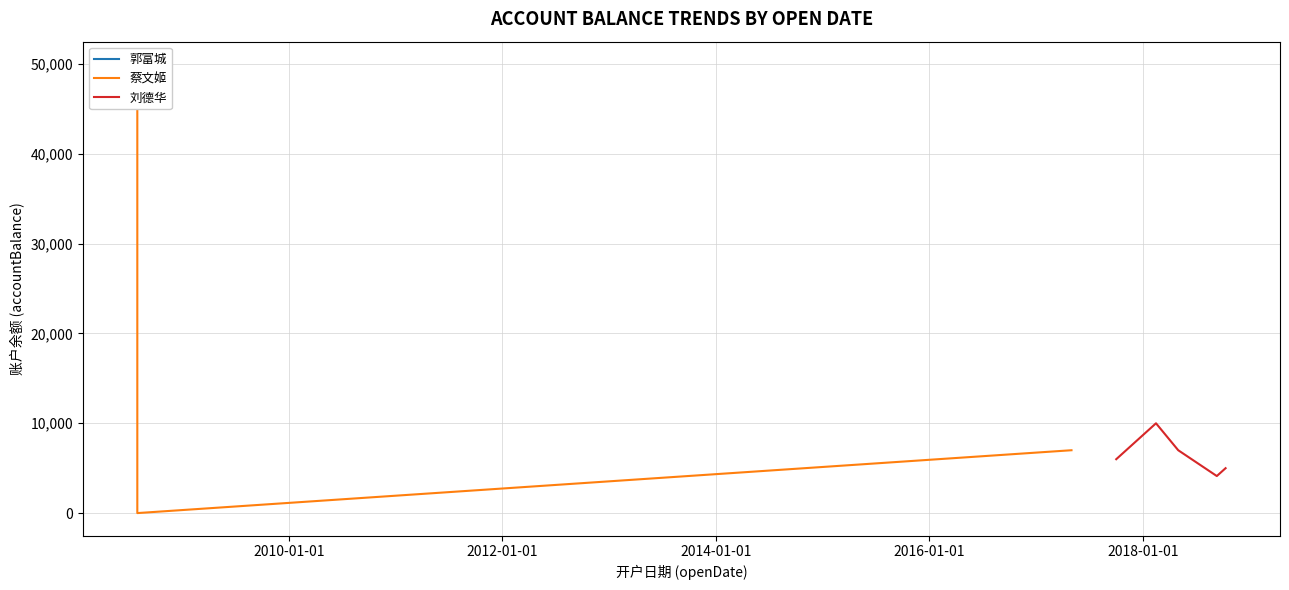

How many points are higher than both their immediate neighbors (excluding endpoints)?

2